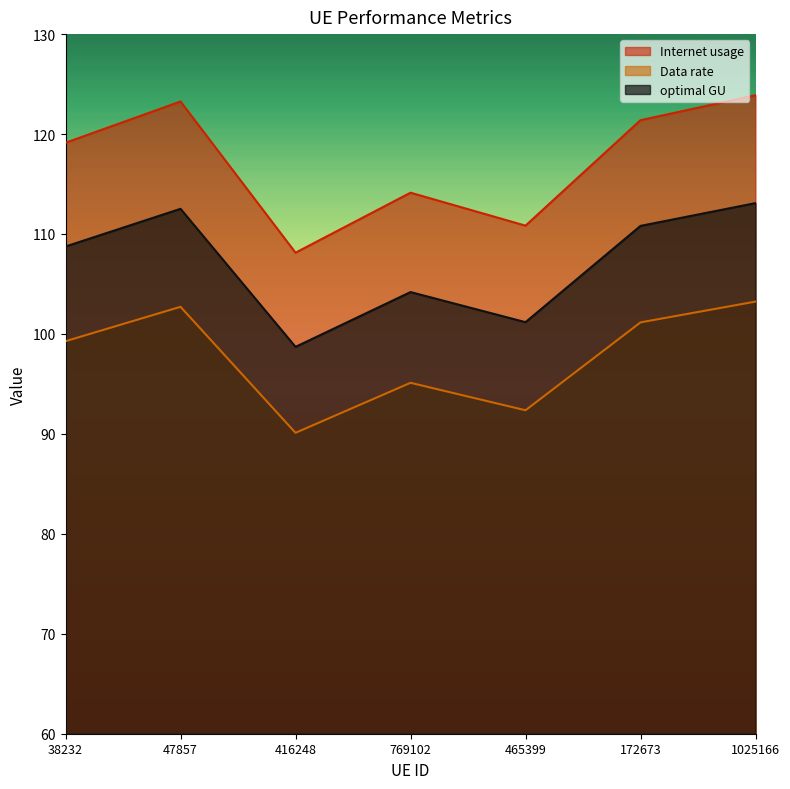

What is the highest value of the Internet usage series?

123.9